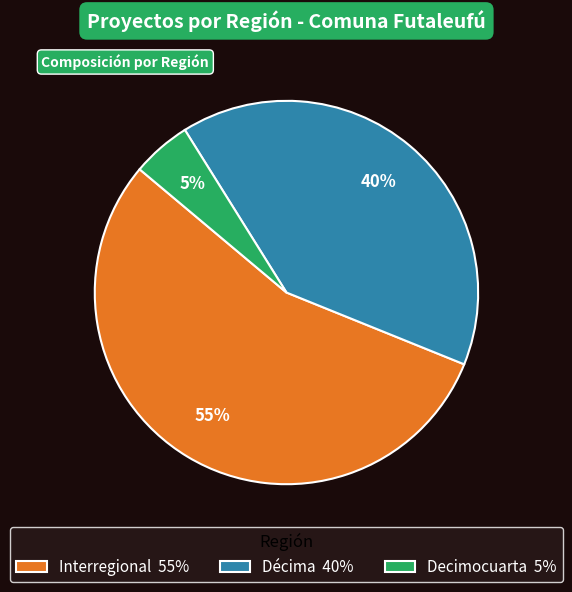

Rank the categories by value from highest to lowest.

Interregional 55%, Décima 40%, Decimocuarta 5%